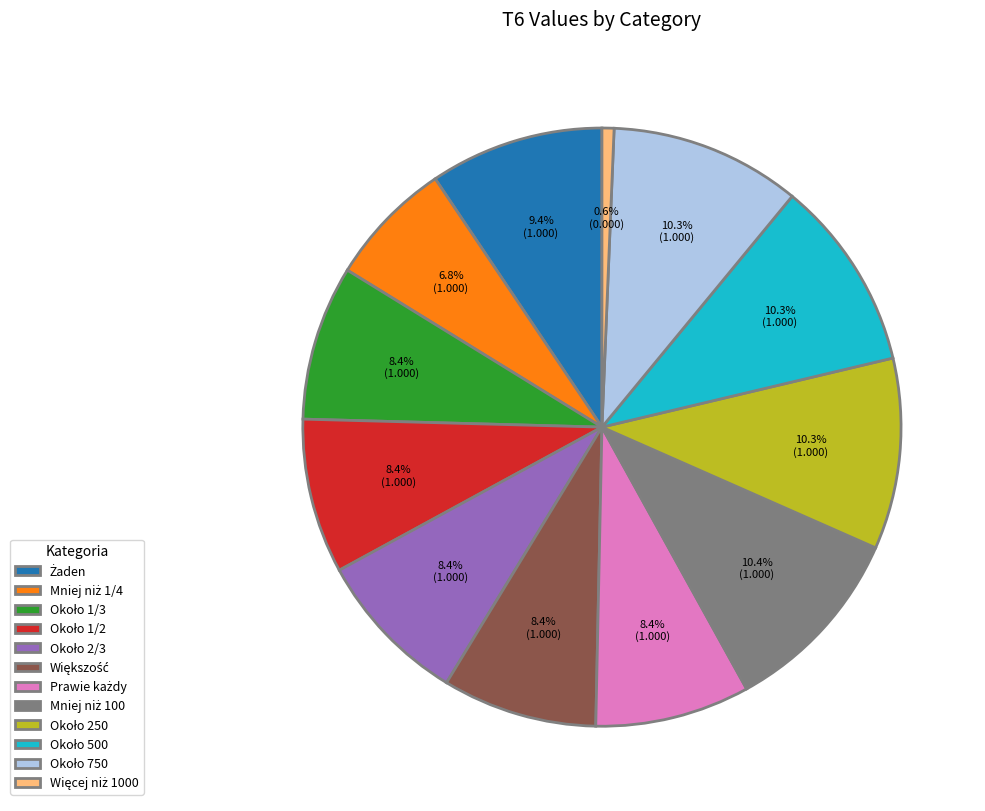

Is there a majority slice in this chart?

No